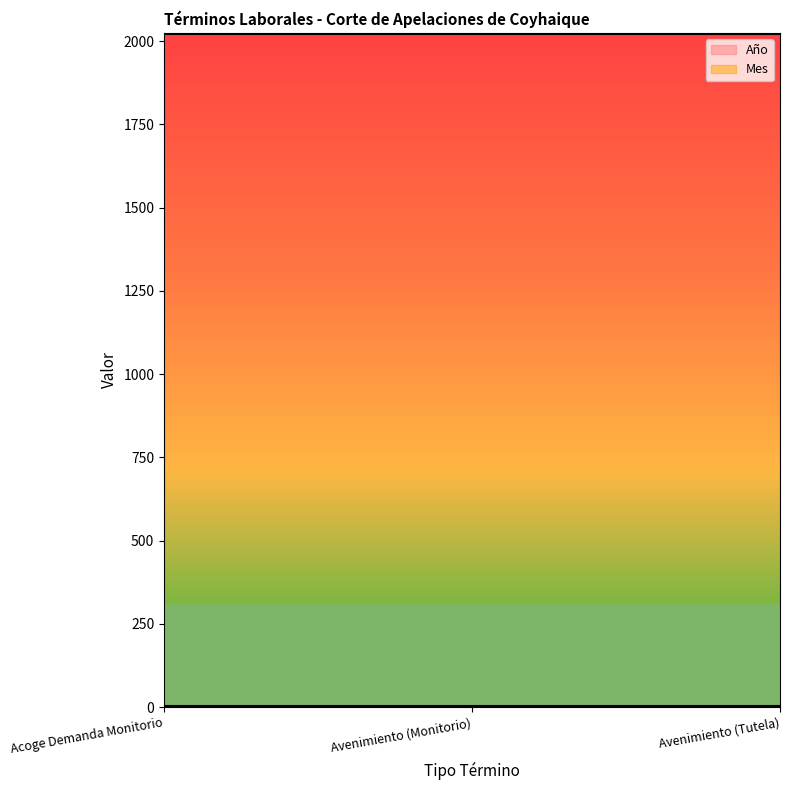

Which series has the widest spread of values?

Año